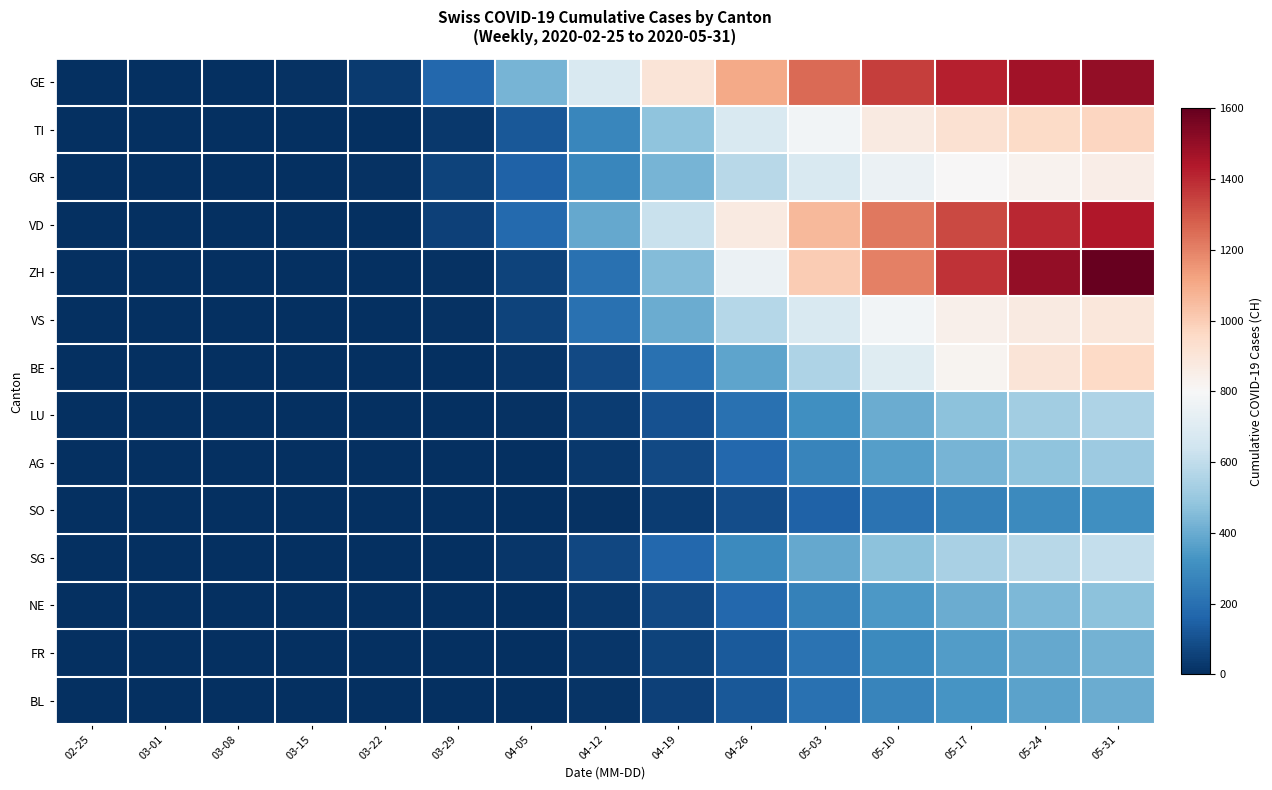

At which category is the sum across all series the highest?

05-31